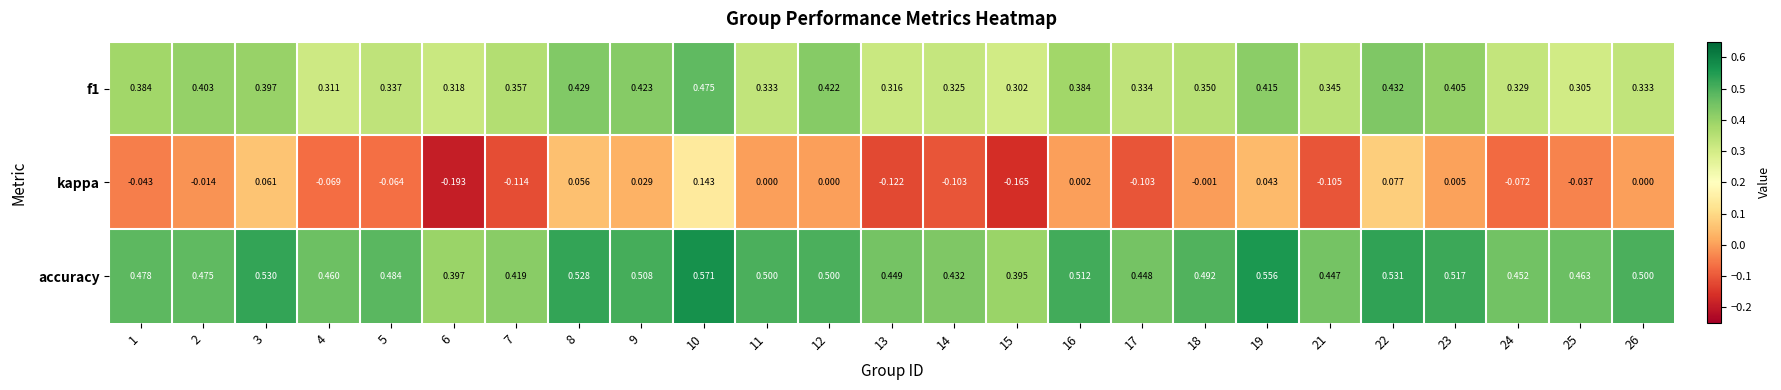

What is the spread (max minus min) of values at 1?

0.5